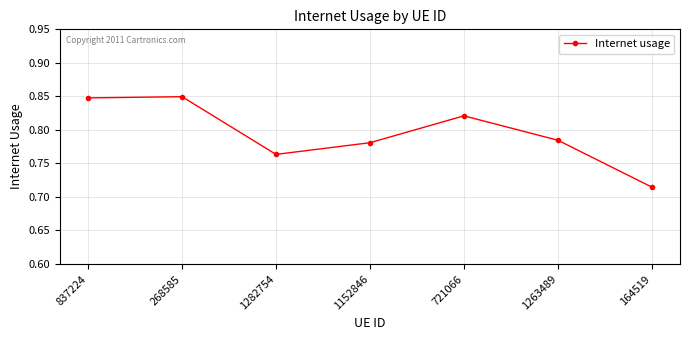

How many interior local valleys (lower than both neighbors) does the data have?

1